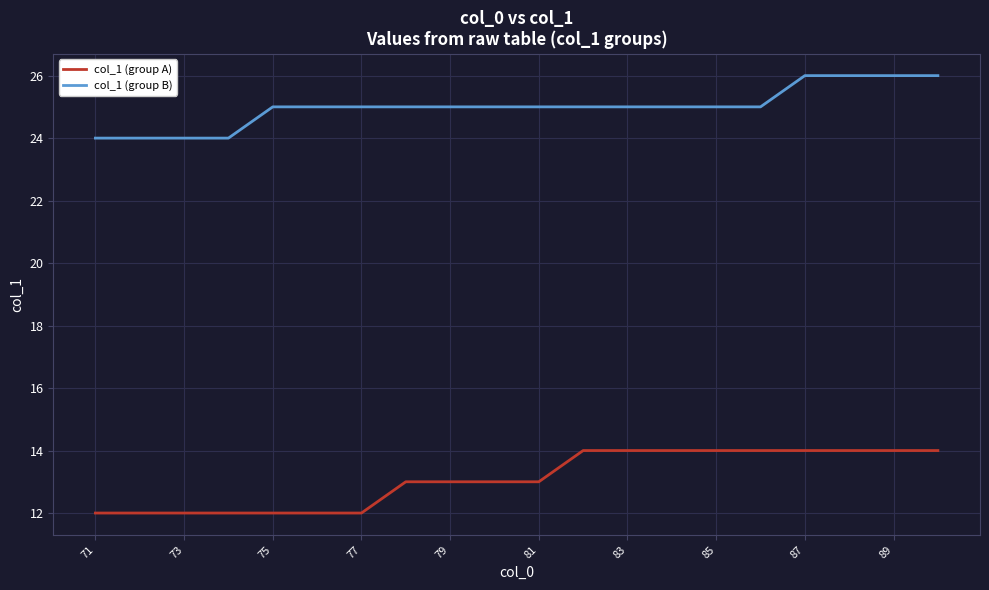

Is this an area chart (filled region under the line)?

No